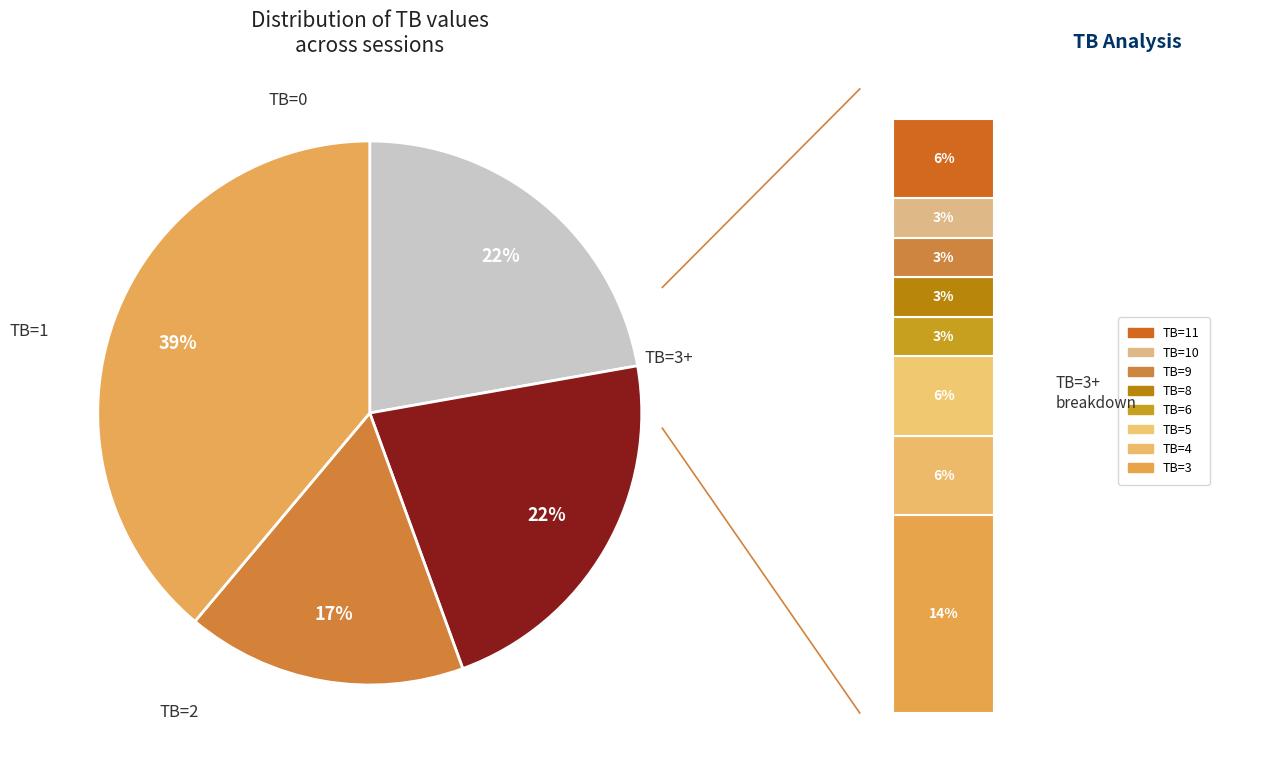

Is the sum of 2 and 0 greater than half?

No